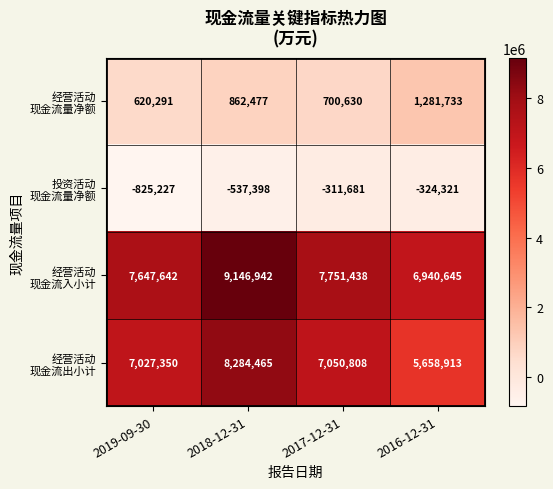

What is the difference between the highest and lowest values at 2019-09-30?

8472869